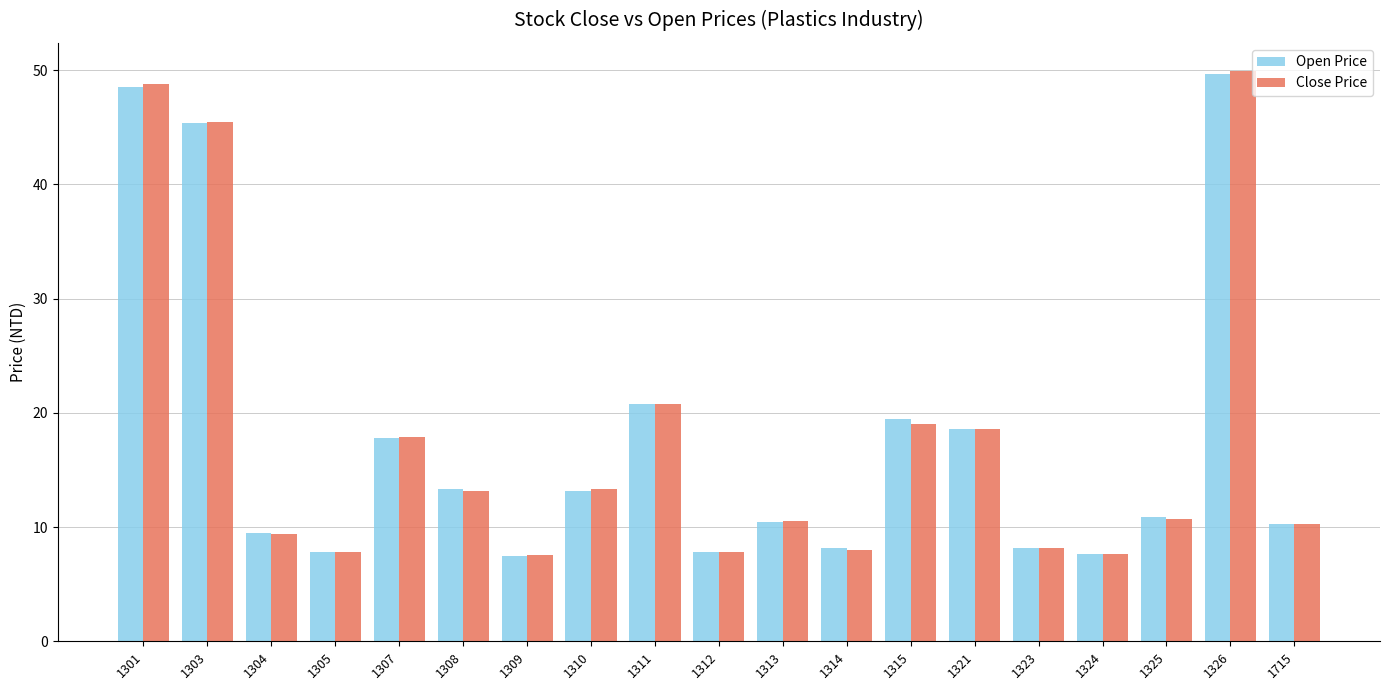

What is the difference between the Close Price values at 1324 and 1715?

2.6